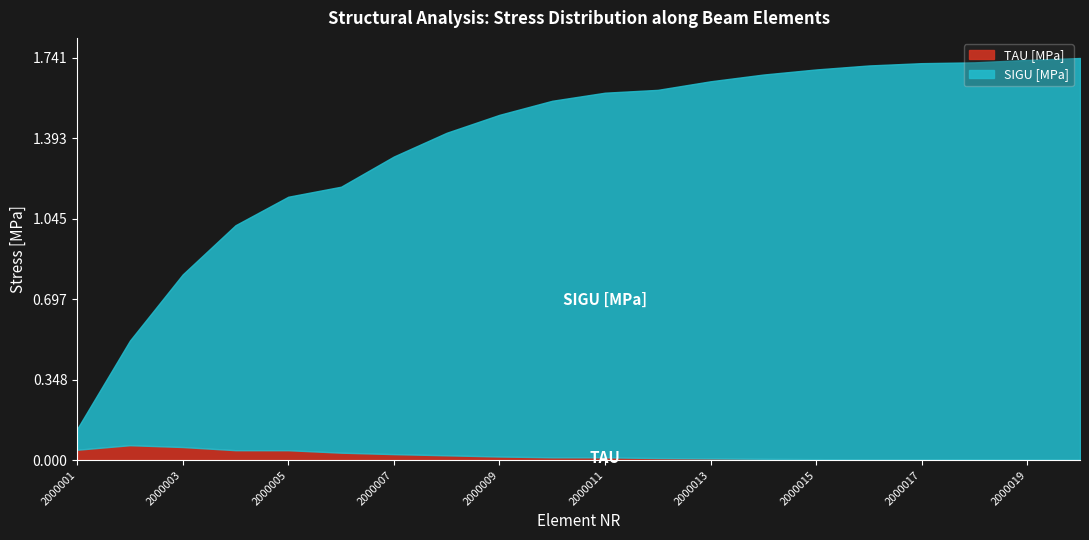

Rank the series by their maximum value, from lowest to highest.

TAU [MPa], SIGU [MPa]